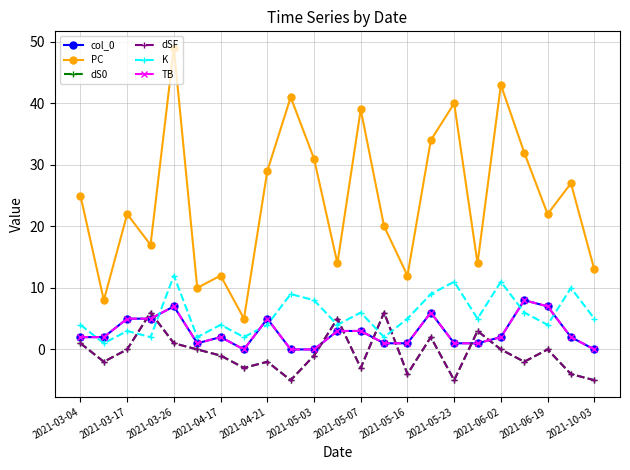

What is the sum of all TB values?

64